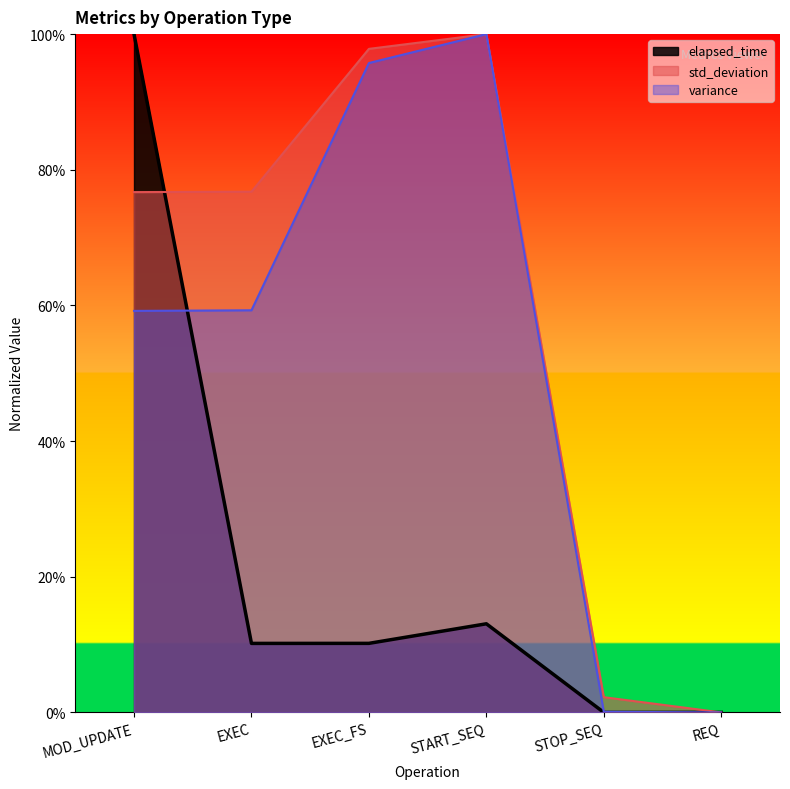

Rank the series by their average value, from lowest to highest.

elapsed_time, variance, std_deviation